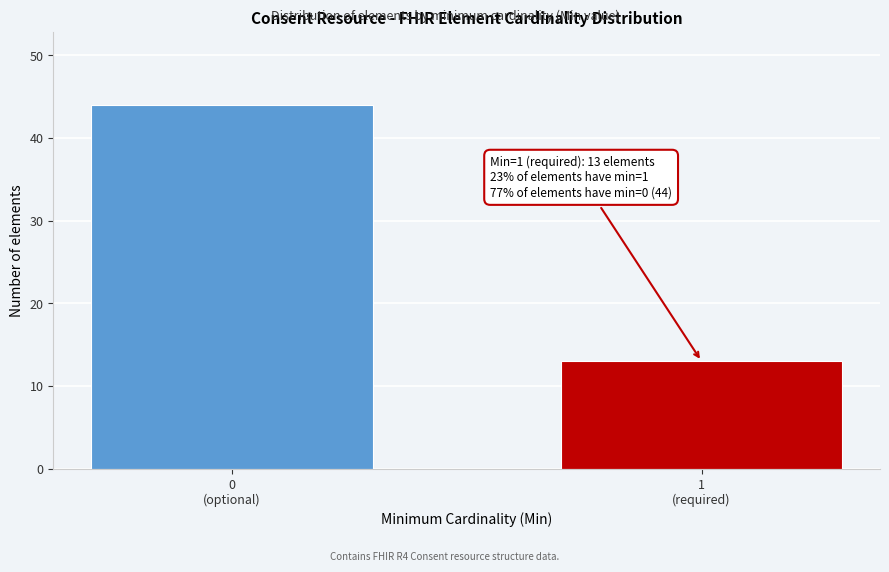

Reading left to right, extract all data points from this chart.

44	13